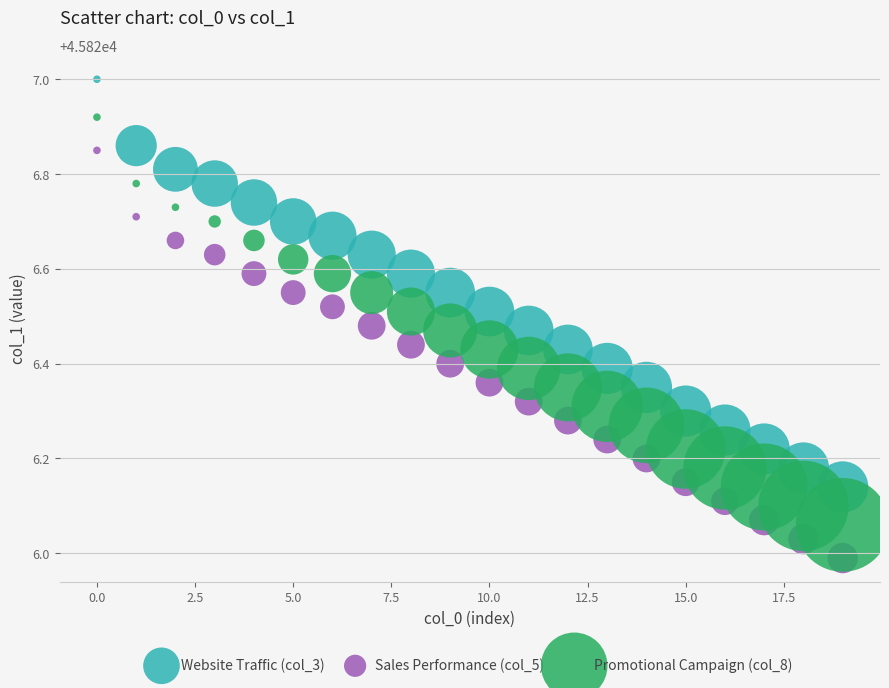

Across all data points, what is the range of Y values (max minus min)?

1.0